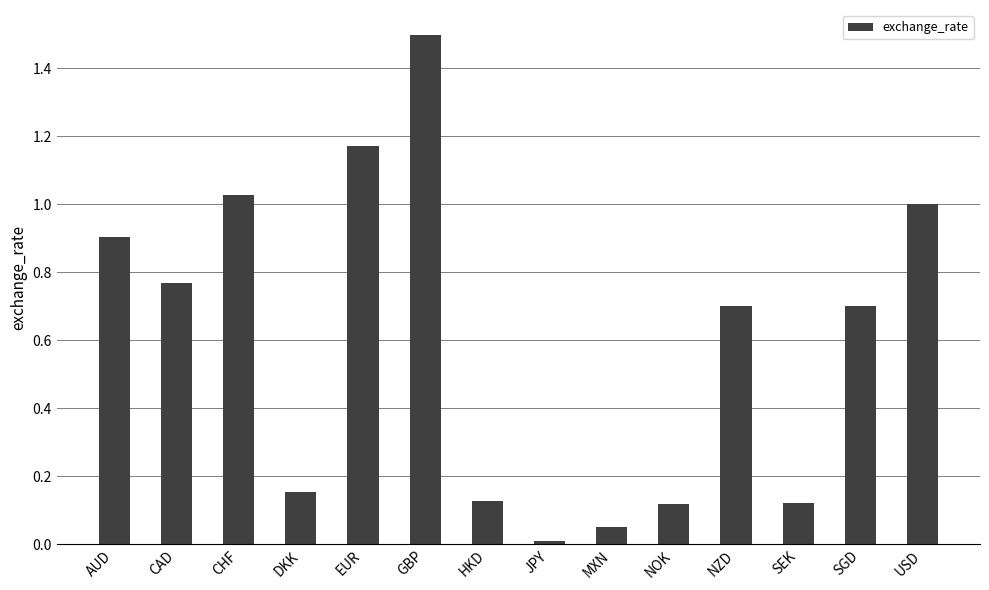

What is the change in value from CAD to EUR?

+0.4